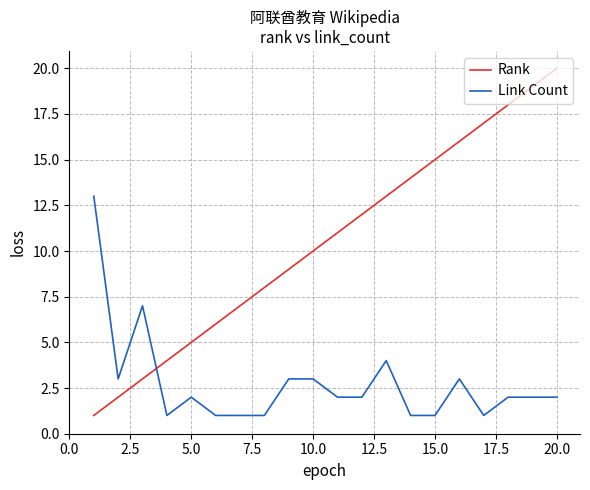

What is the difference between the maximum and minimum values in the Rank series?

19